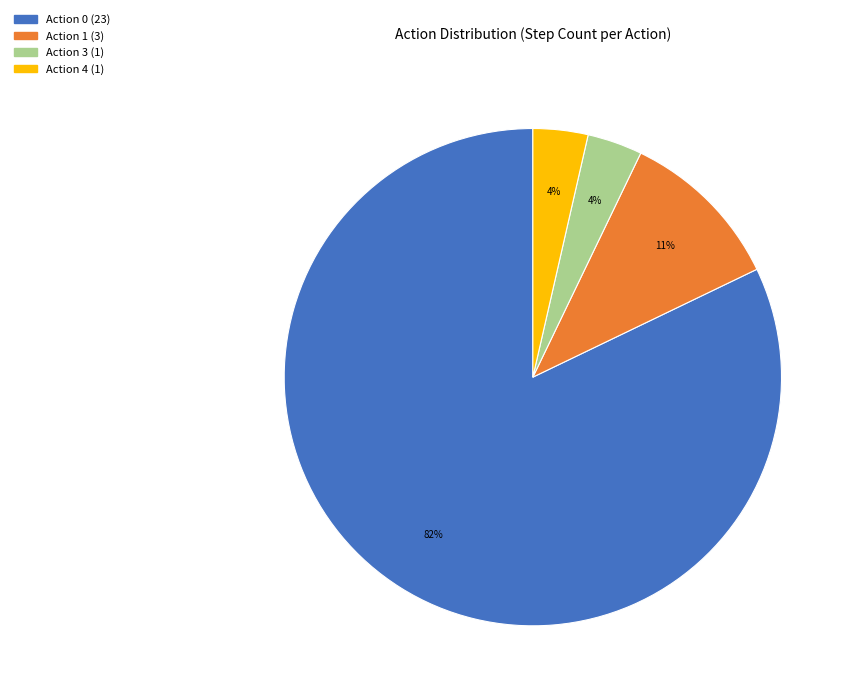

To the nearest percent, what is the average slice percentage?

25%